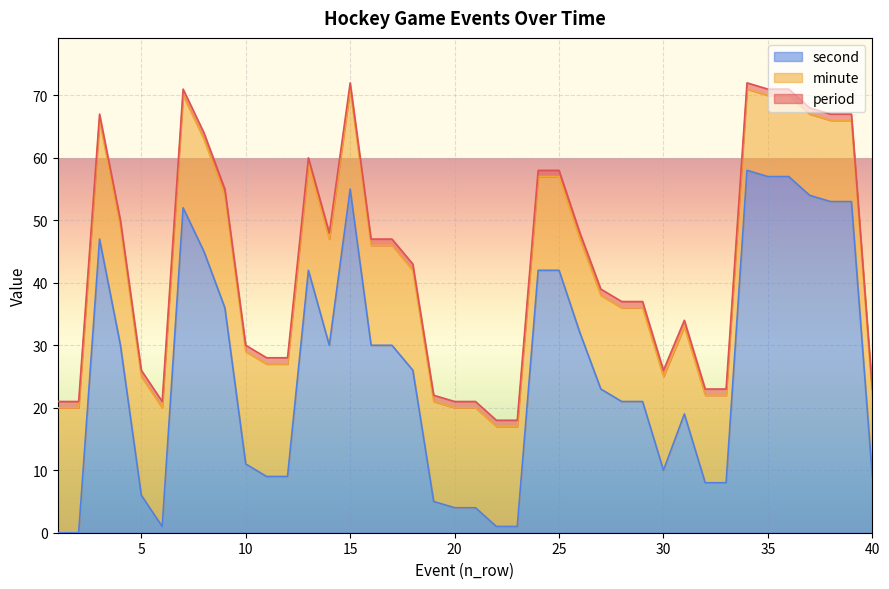

What is the value of the minute point at the 39th from the left?

13